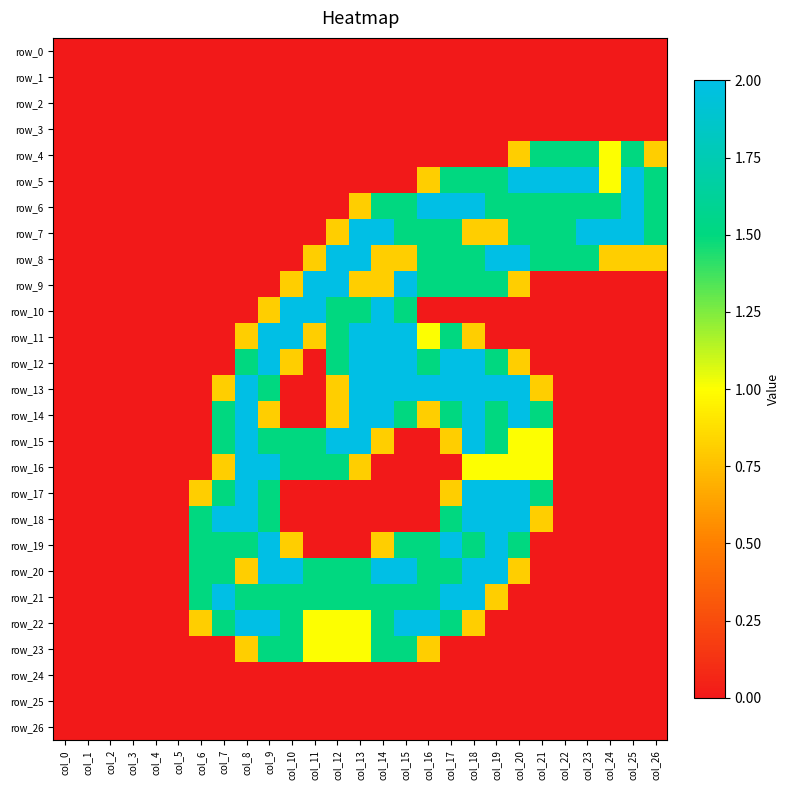

Rank the series at col_18 from highest to lowest value.

row_6, row_12, row_13, row_14, row_15, row_17, row_18, row_20, row_21, row_5, row_8, row_9, row_19, row_16, row_7, row_11, row_22, row_0, row_1, row_2, row_3, row_4, row_10, row_23, row_24, row_25, row_26